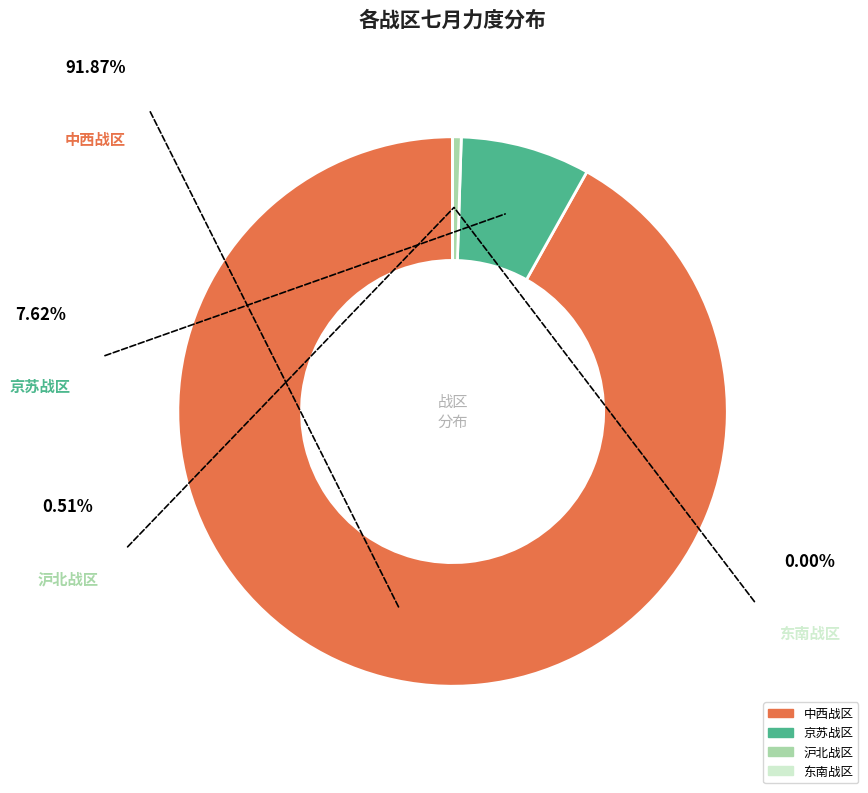

Is the sum of 中西战区 and 京苏战区 greater than half?

Yes